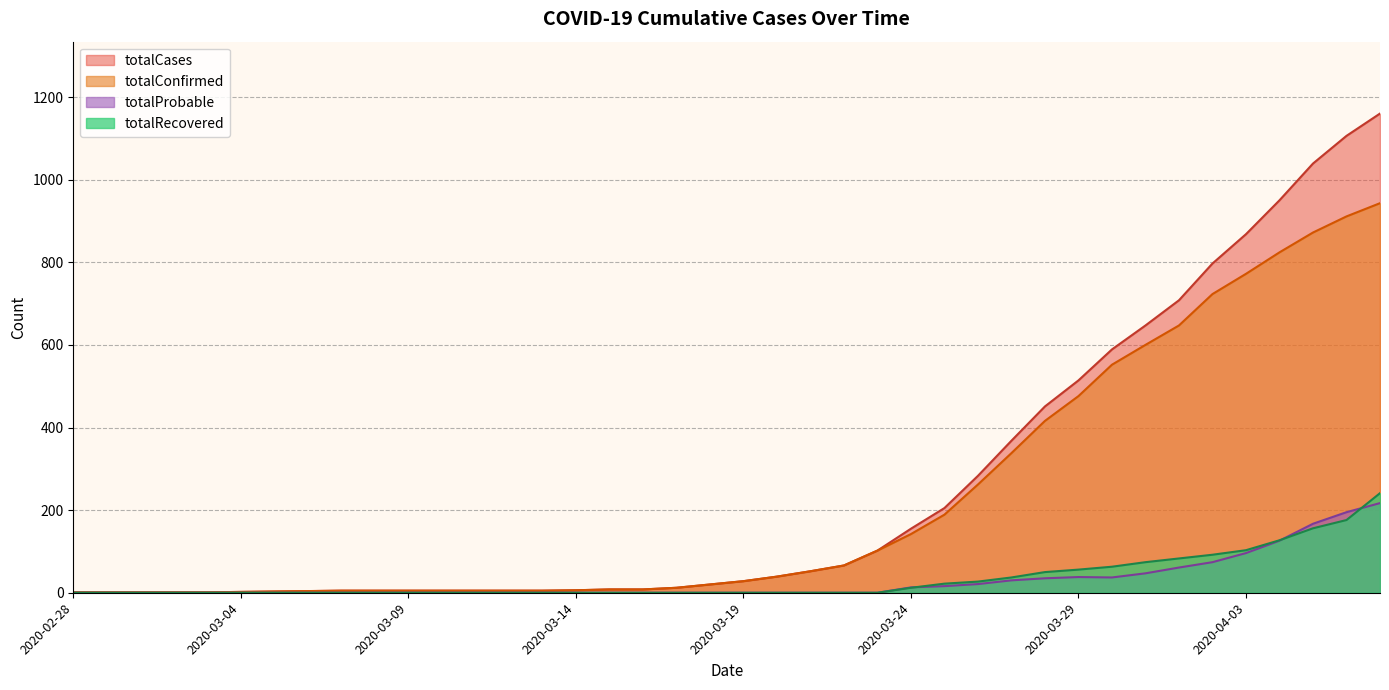

What is the greatest value displayed?

1160